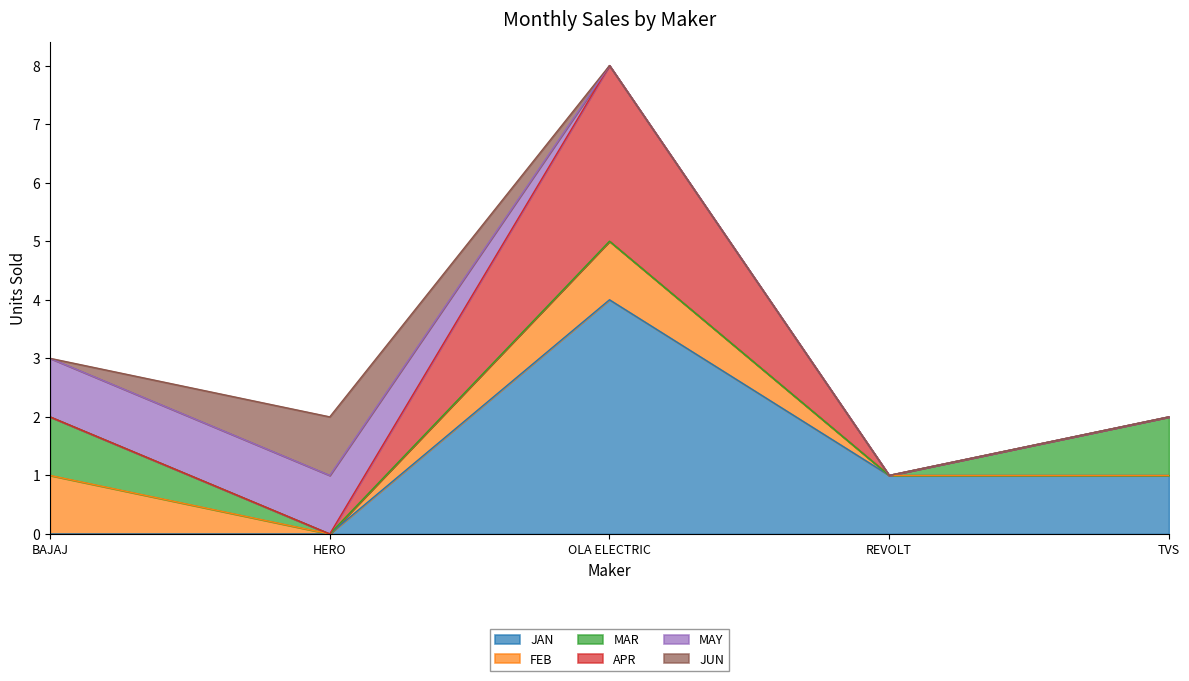

Which series has the largest total across all categories?

JAN